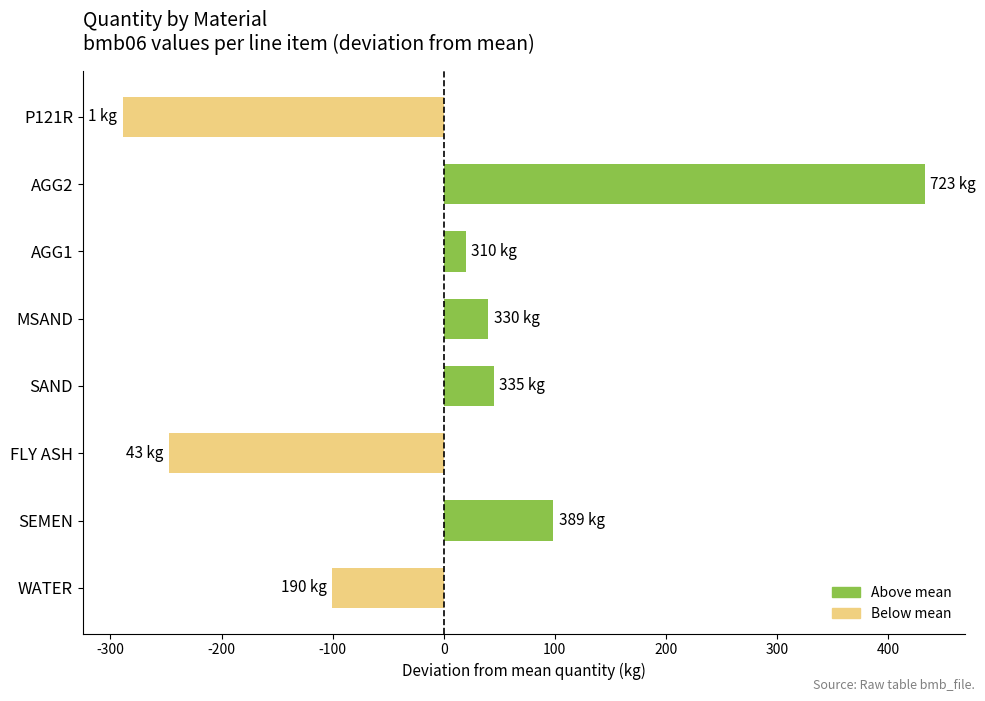

Approximately how many times larger is the value at AGG1 compared to MSAND?

0.5